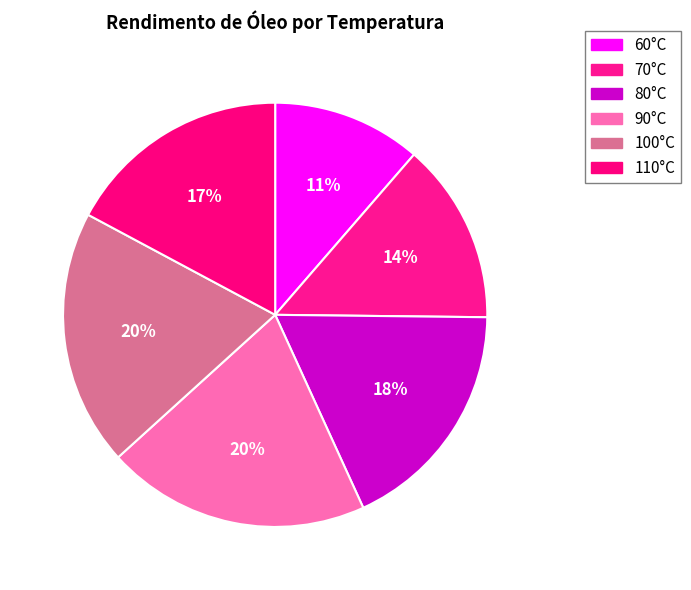

How many segments does this pie chart have?

6